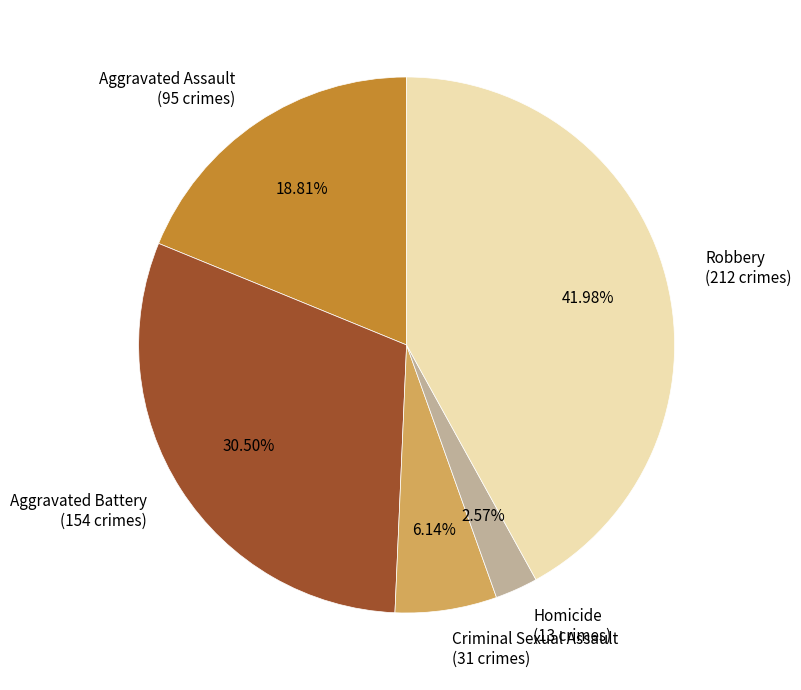

Approximately how many times larger is the value at Robbery compared to Criminal Sexual Assault?

6.8